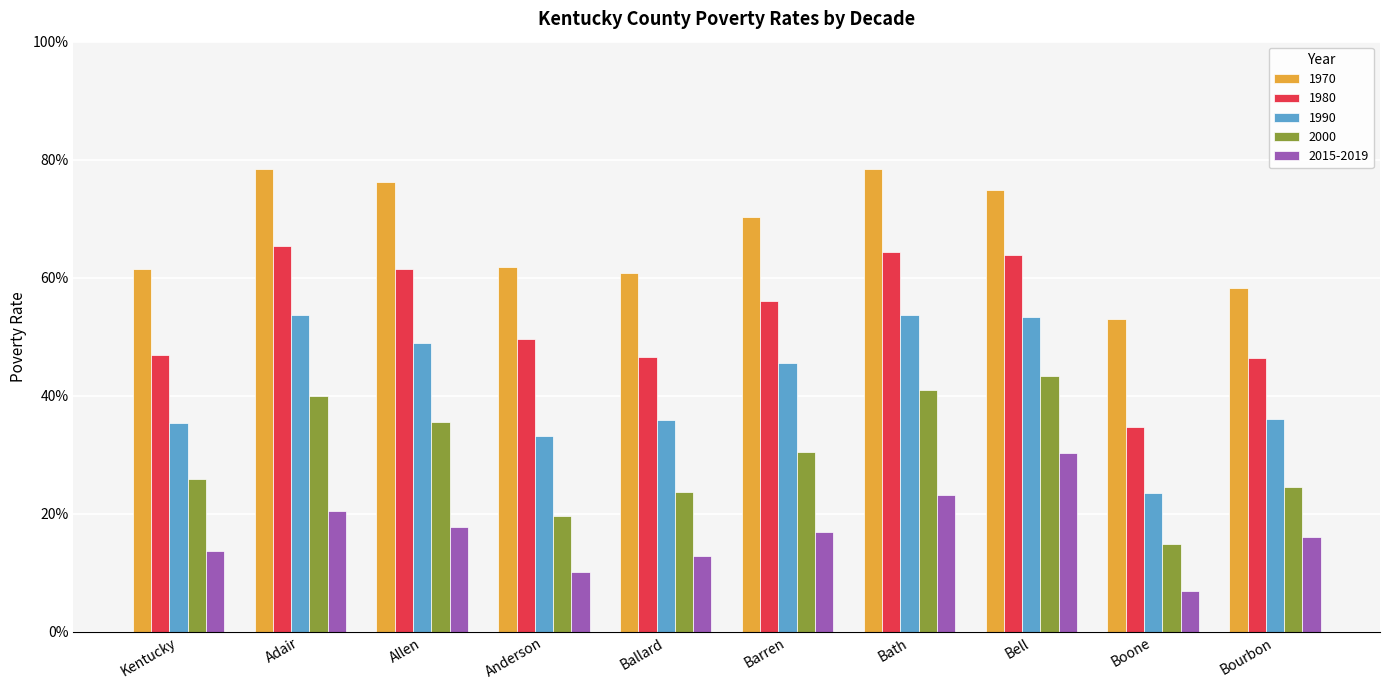

Are the bars grouped side by side (vs. stacked)?

Yes